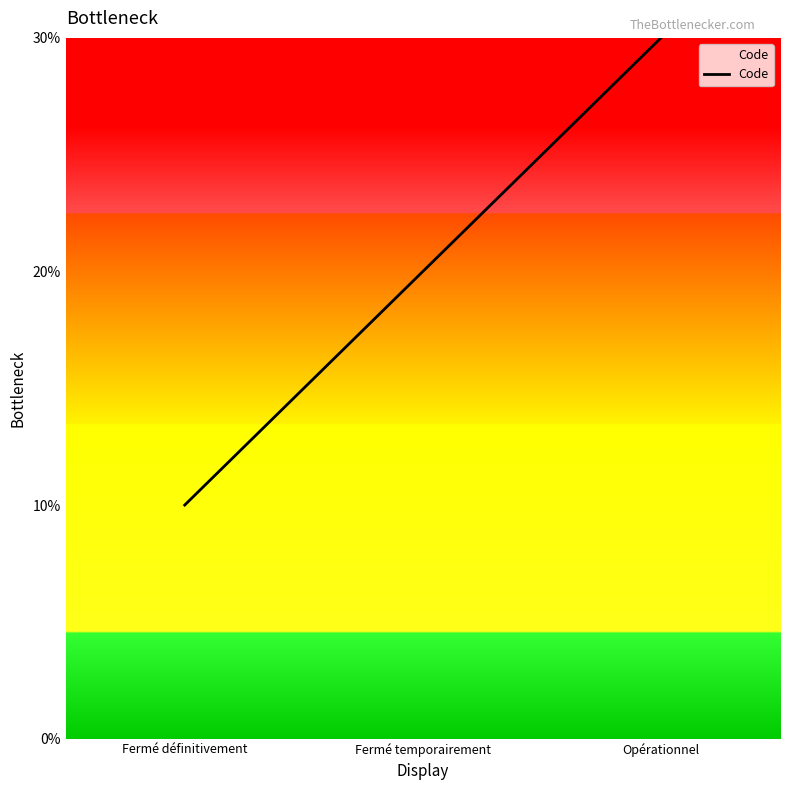

List the labels in order of value, largest first.

Opérationnel, Fermé temporairement, Fermé définitivement